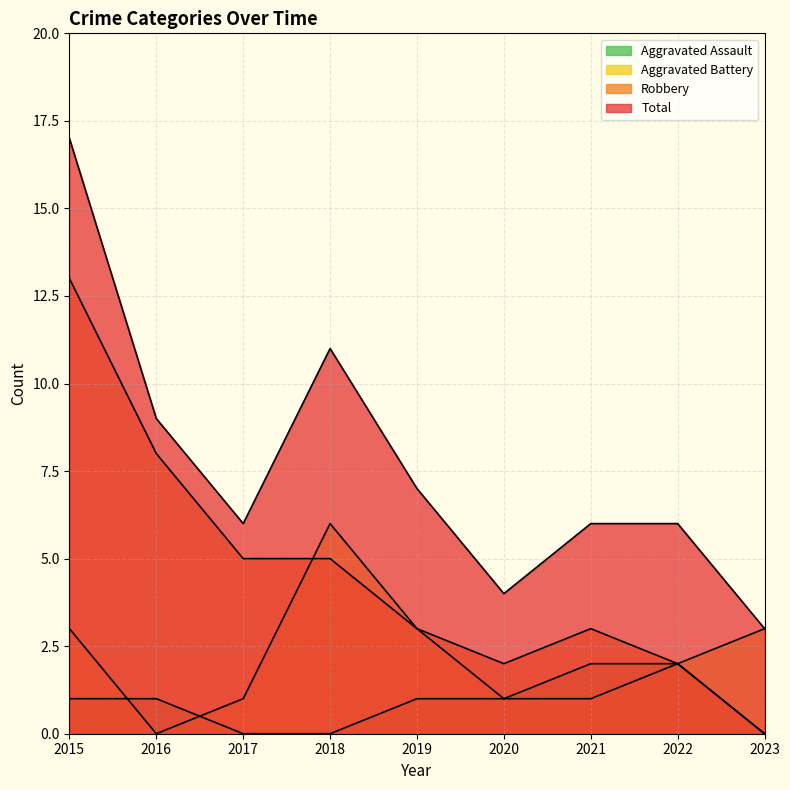

The value of Aggravated Battery at 2016 is 0. True or false?

True